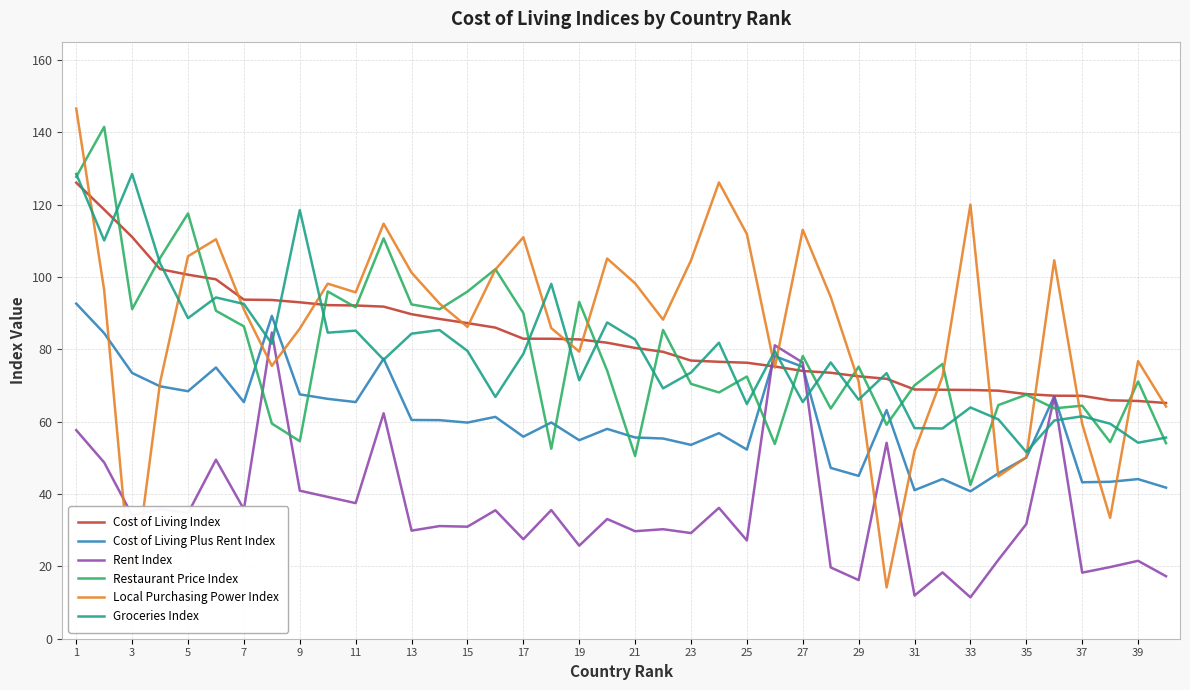

True or false: Groceries Index has a value of 78.7 at 17.

True